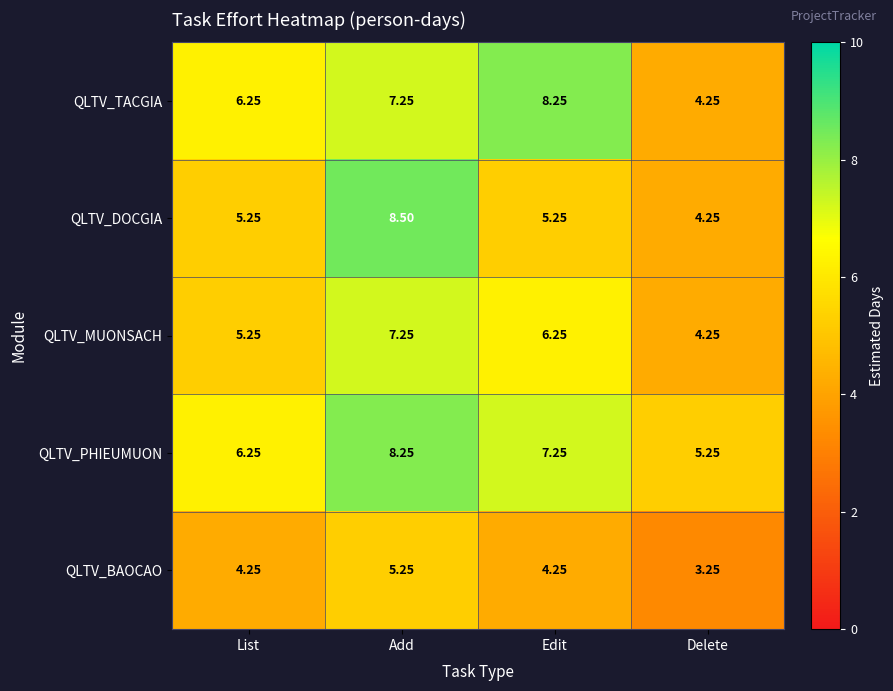

At which category does the chart reach its minimum across all series?

Delete